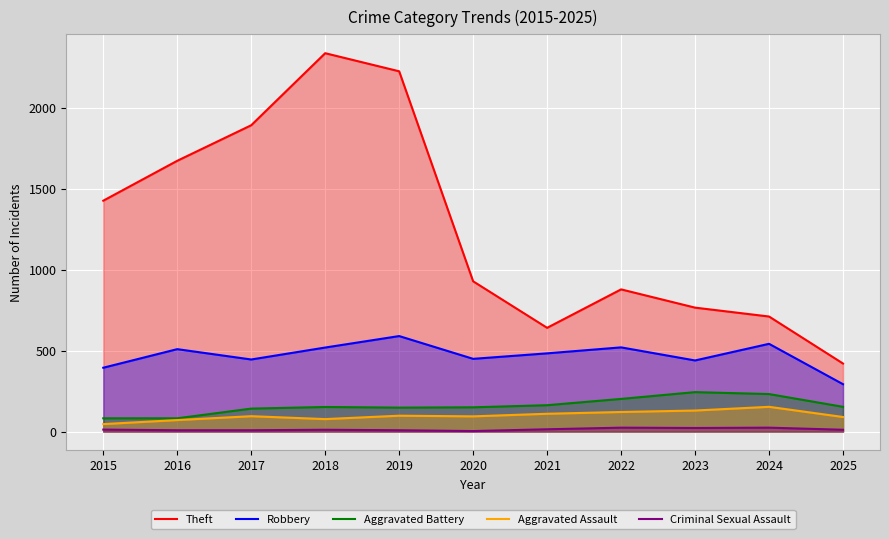

Where is the first local maximum for Aggravated Assault?

2017